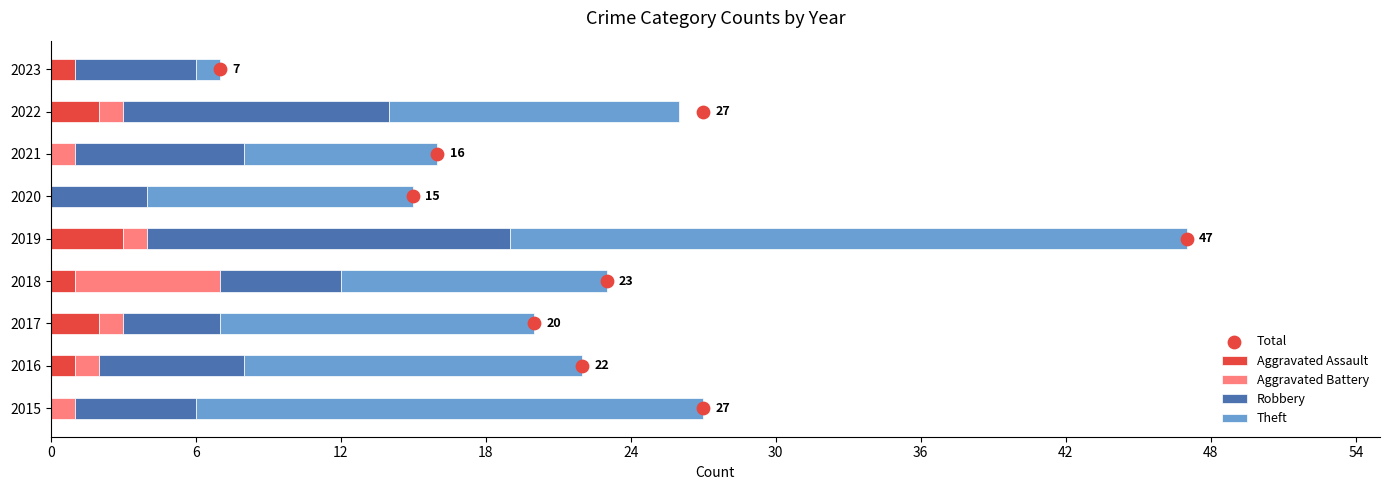

At how many categories does at least one series exceed 15?

2